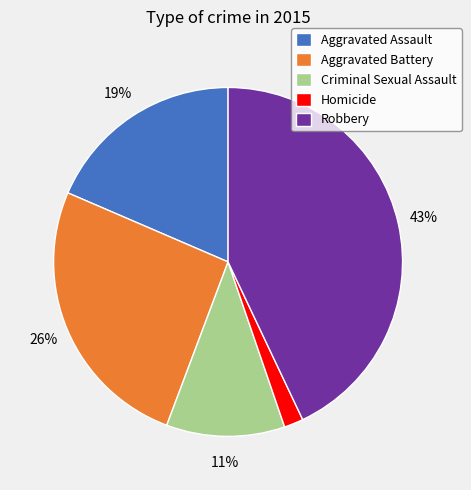

What percentage is the Aggravated Assault slice, to the nearest percent?

19%